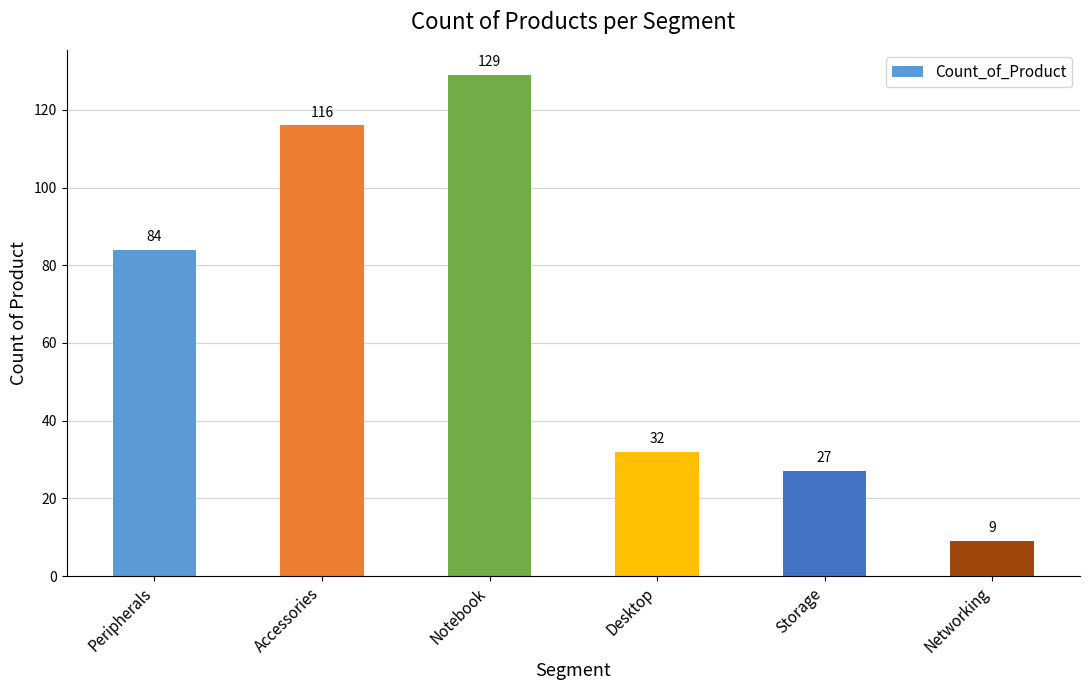

Rank the categories by value from highest to lowest.

Notebook, Accessories, Peripherals, Desktop, Storage, Networking